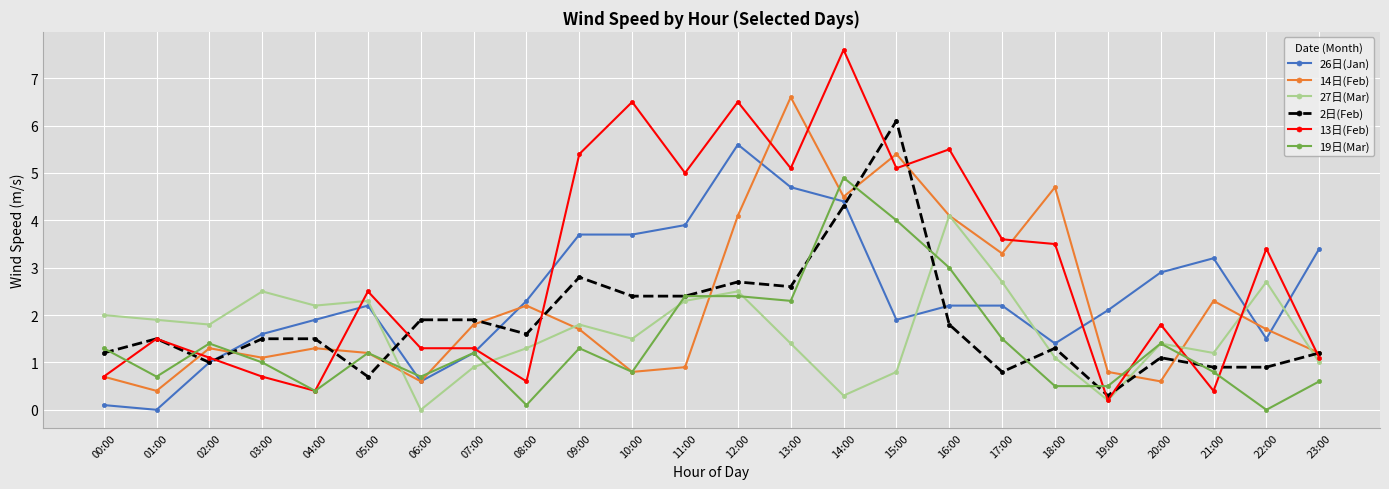

Reading left to right, extract all data points from this chart.

26日(Jan): 00:00=0.1	01:00=0.0	02:00=1.0	03:00=1.6	04:00=1.9	05:00=2.2	06:00=0.6	07:00=1.2	08:00=2.3	09:00=3.7	10:00=3.7	11:00=3.9	12:00=5.6	13:00=4.7	14:00=4.4	15:00=1.9	16:00=2.2	17:00=2.2	18:00=1.4	19:00=2.1	20:00=2.9	21:00=3.2	22:00=1.5	23:00=3.4
14日(Feb): 00:00=0.7	01:00=0.4	02:00=1.3	03:00=1.1	04:00=1.3	05:00=1.2	06:00=0.6	07:00=1.8	08:00=2.2	09:00=1.7	10:00=0.8	11:00=0.9	12:00=4.1	13:00=6.6	14:00=4.5	15:00=5.4	16:00=4.1	17:00=3.3	18:00=4.7	19:00=0.8	20:00=0.6	21:00=2.3	22:00=1.7	23:00=1.2
27日(Mar): 00:00=2.0	01:00=1.9	02:00=1.8	03:00=2.5	04:00=2.2	05:00=2.3	06:00=0.0	07:00=0.9	08:00=1.3	09:00=1.8	10:00=1.5	11:00=2.3	12:00=2.5	13:00=1.4	14:00=0.3	15:00=0.8	16:00=4.1	17:00=2.7	18:00=1.1	19:00=0.2	20:00=1.4	21:00=1.2	22:00=2.7	23:00=1.0
2日(Feb): 00:00=1.2	01:00=1.5	02:00=1.0	03:00=1.5	04:00=1.5	05:00=0.7	06:00=1.9	07:00=1.9	08:00=1.6	09:00=2.8	10:00=2.4	11:00=2.4	12:00=2.7	13:00=2.6	14:00=4.3	15:00=6.1	16:00=1.8	17:00=0.8	18:00=1.3	19:00=0.3	20:00=1.1	21:00=0.9	22:00=0.9	23:00=1.2
13日(Feb): 00:00=0.7	01:00=1.5	02:00=1.1	03:00=0.7	04:00=0.4	05:00=2.5	06:00=1.3	07:00=1.3	08:00=0.6	09:00=5.4	10:00=6.5	11:00=5.0	12:00=6.5	13:00=5.1	14:00=7.6	15:00=5.1	16:00=5.5	17:00=3.6	18:00=3.5	19:00=0.2	20:00=1.8	21:00=0.4	22:00=3.4	23:00=1.1
19日(Mar): 00:00=1.3	01:00=0.7	02:00=1.4	03:00=1.0	04:00=0.4	05:00=1.2	06:00=0.7	07:00=1.2	08:00=0.1	09:00=1.3	10:00=0.8	11:00=2.4	12:00=2.4	13:00=2.3	14:00=4.9	15:00=4.0	16:00=3.0	17:00=1.5	18:00=0.5	19:00=0.5	20:00=1.4	21:00=0.8	22:00=0.0	23:00=0.6